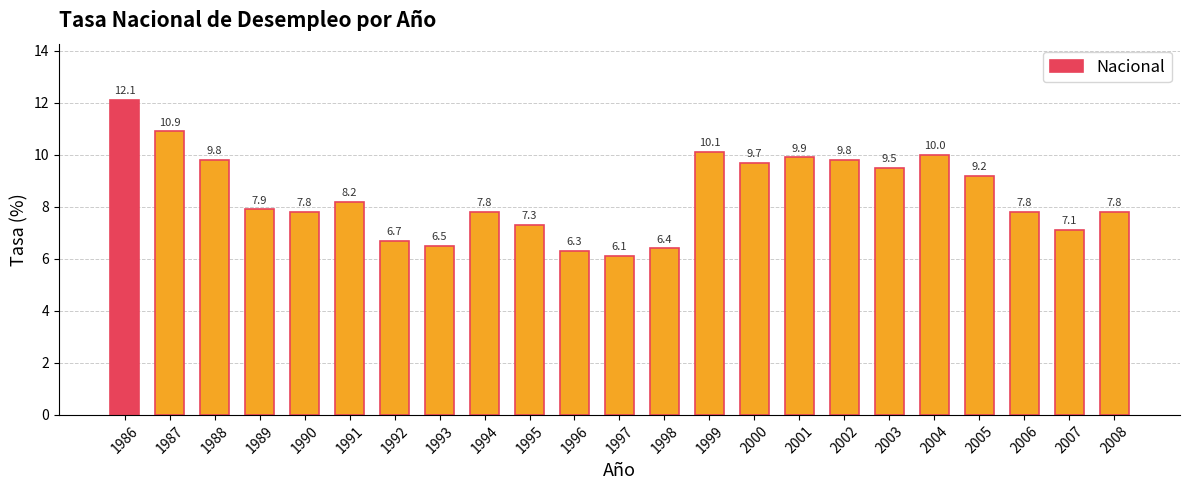

What is the greatest value displayed?

12.1